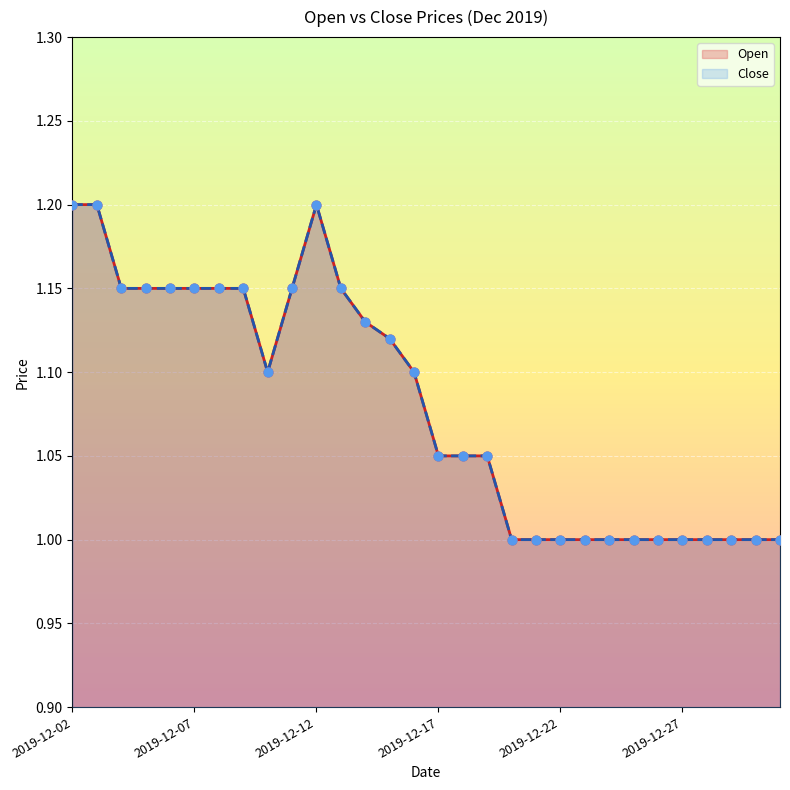

Which series reaches the minimum Y coordinate?

Open